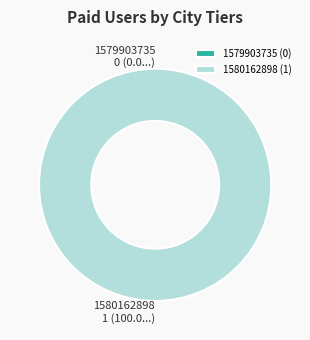

To the nearest percent, what is the difference between the 1580162898 and 1579903735 slice percentages?

100%